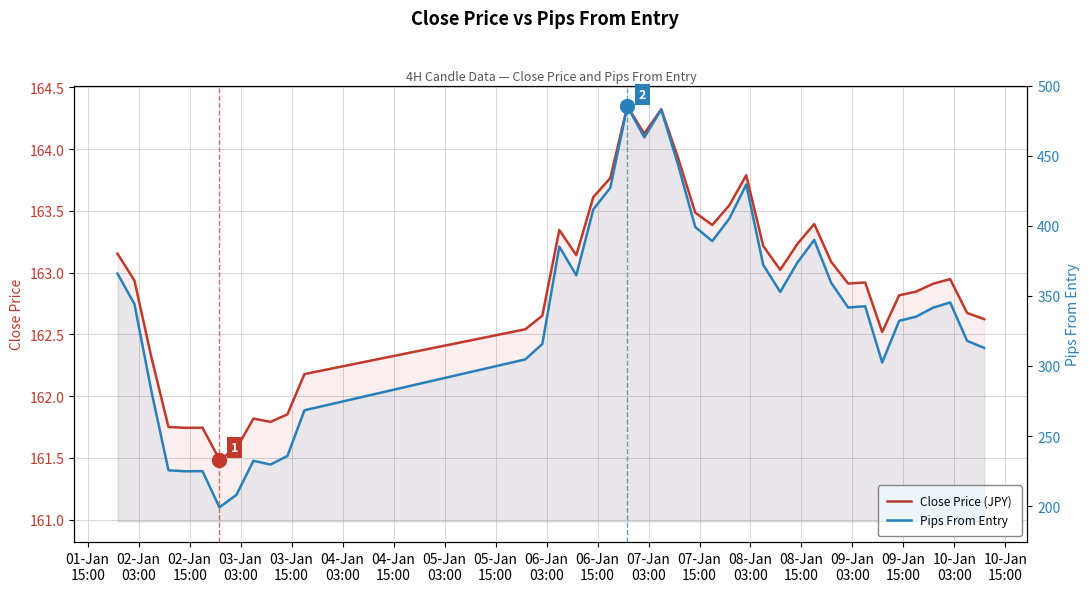

What is the label of the 6th point from the left?

04-Jan
03:00